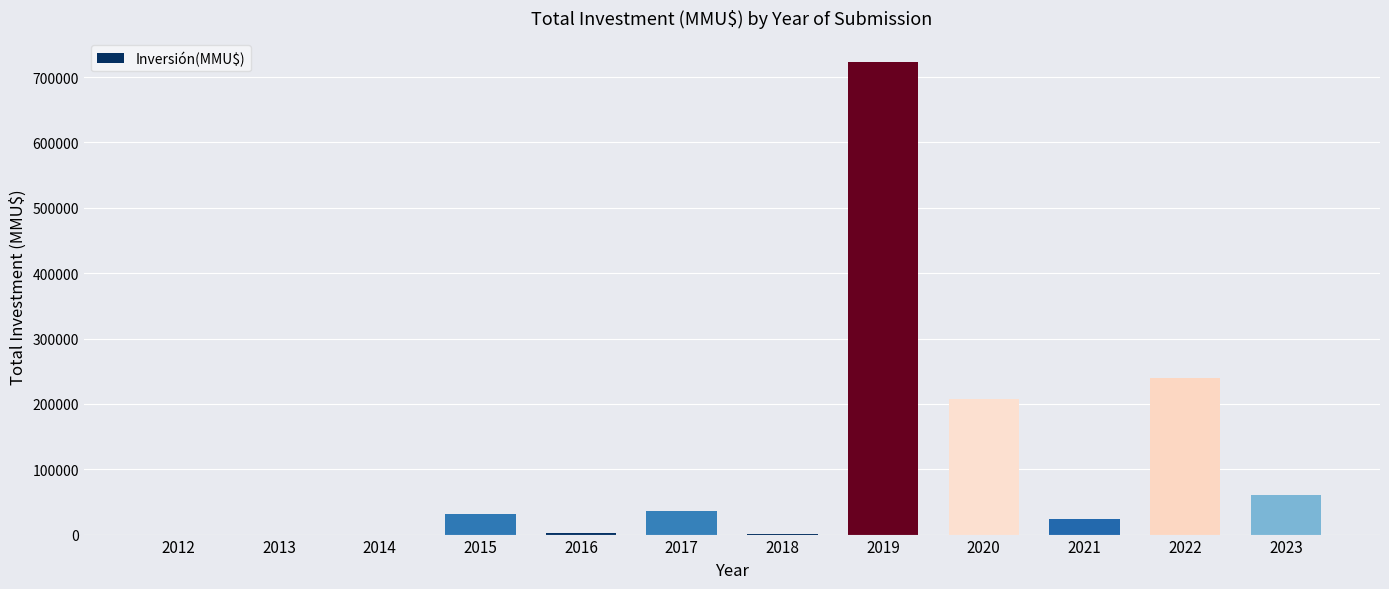

What is the ratio of the value at 2015 to the value at 2017?

0.9